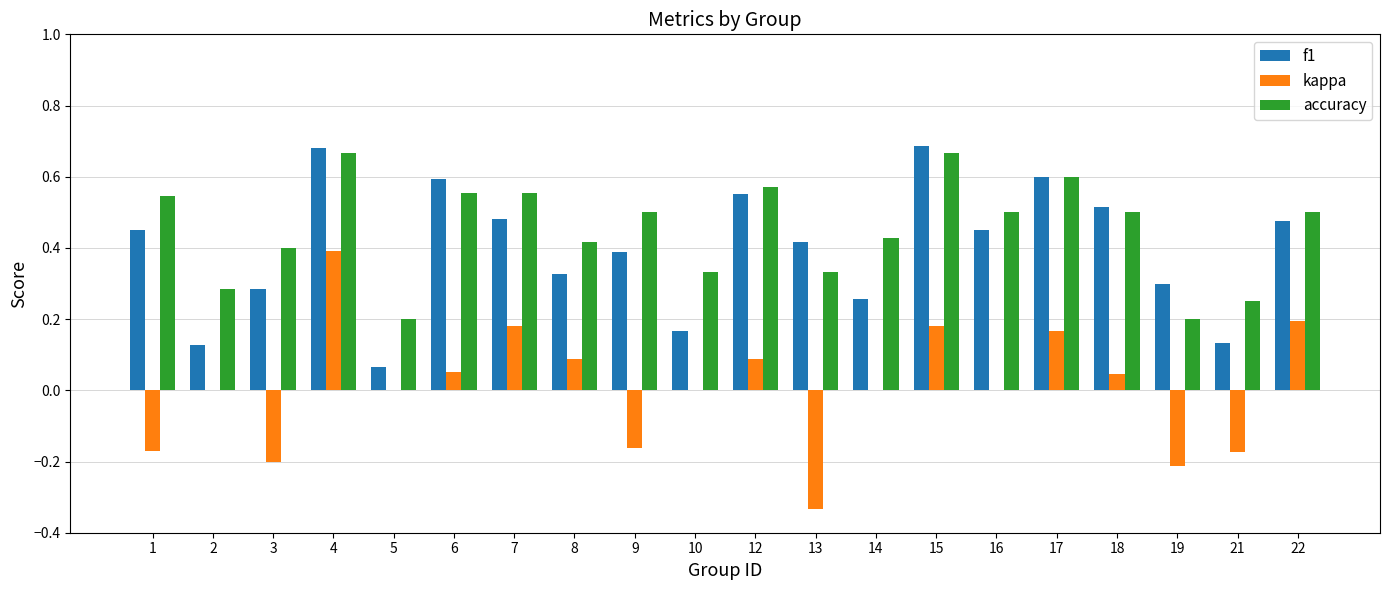

Is the value of kappa at 8 greater than the value of accuracy at 13?

No